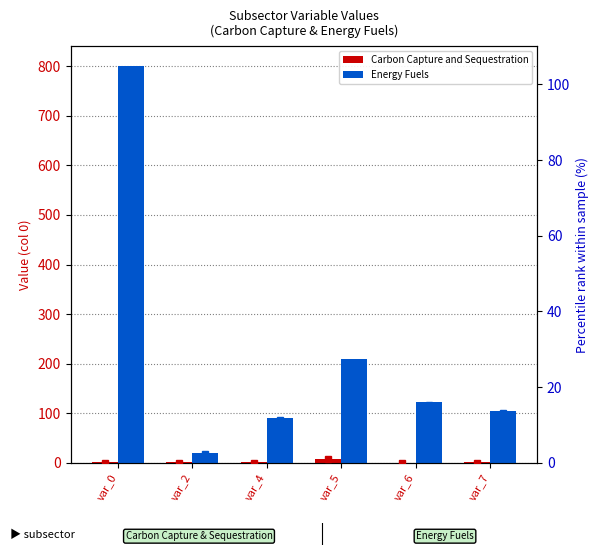

Which category has the lowest value in the CCS pct series?

var_6